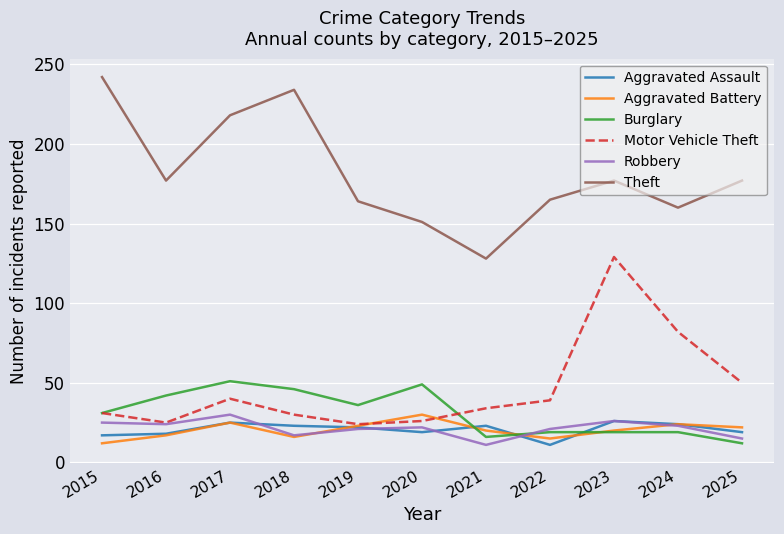

Between 2022 and 2023, which series saw the biggest shift?

Motor Vehicle Theft